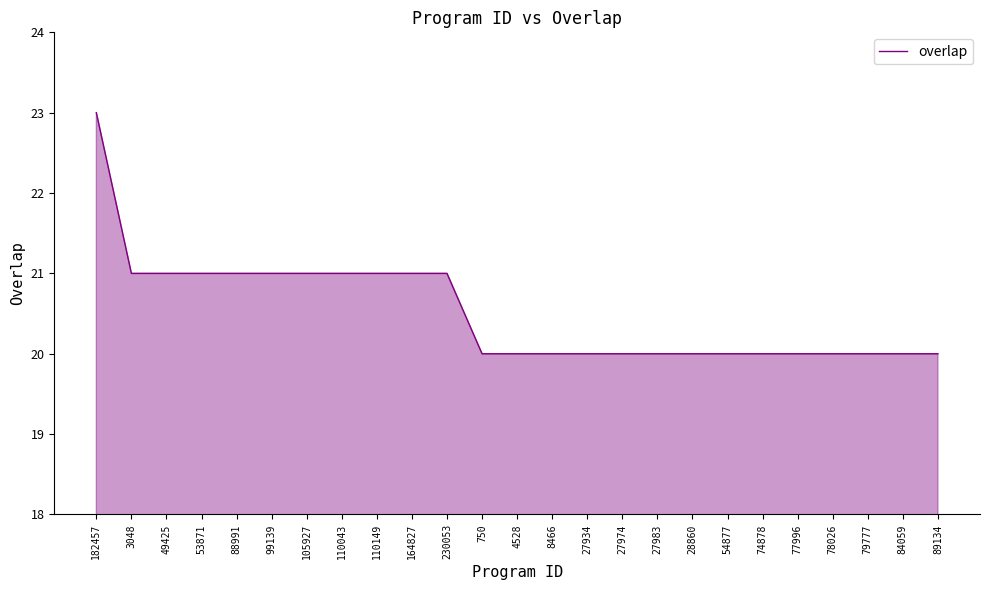

Count the values in the range 20 to 21.

24